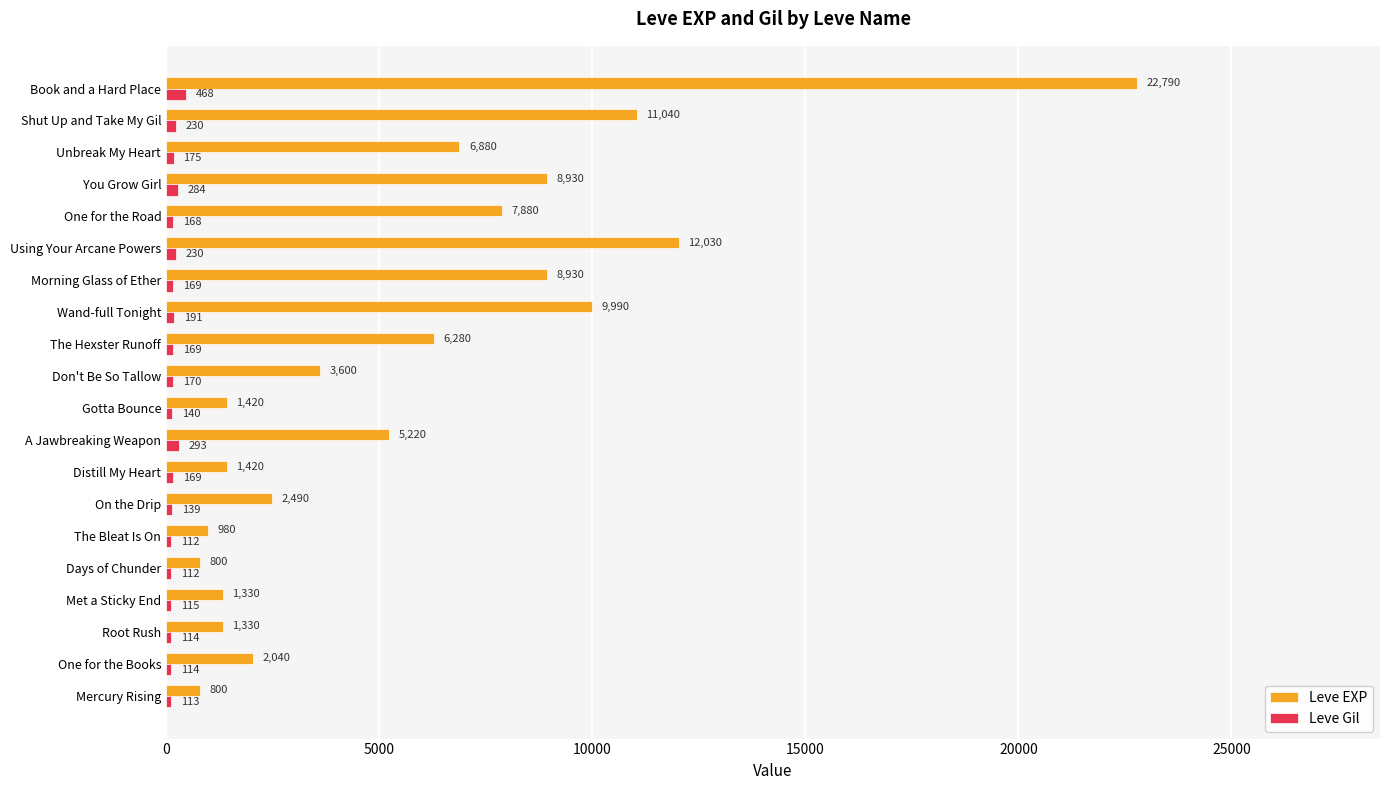

How many data points in Leve EXP are less than 5220?

10